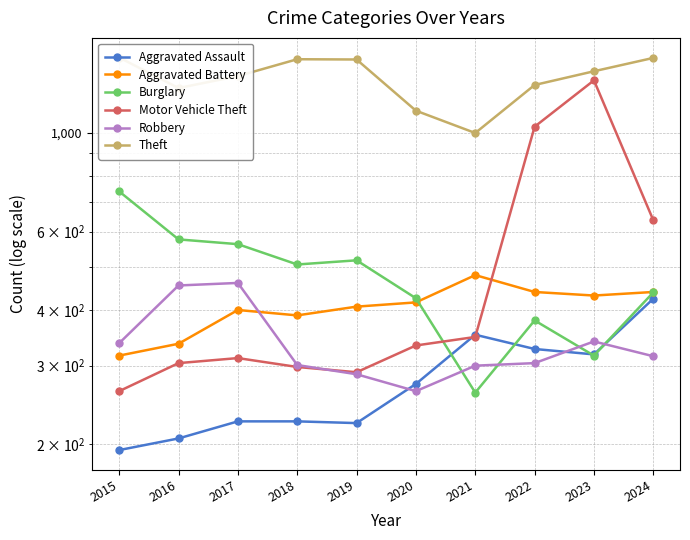

Does the chart display data point markers on the line(s)?

Yes